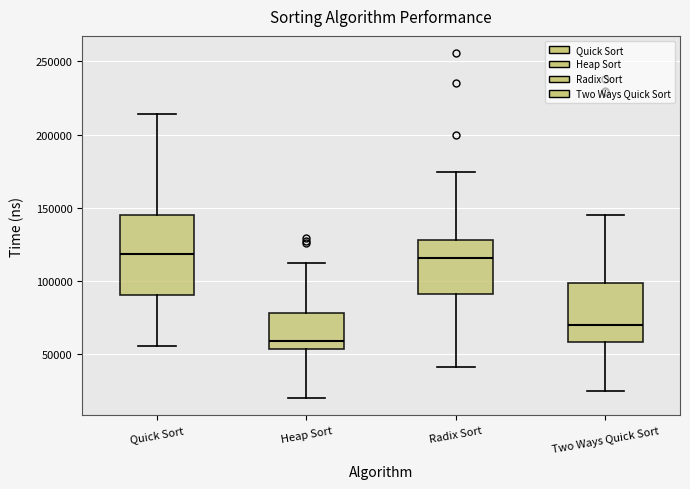

Which box's median line is the lowest?

Heap Sort